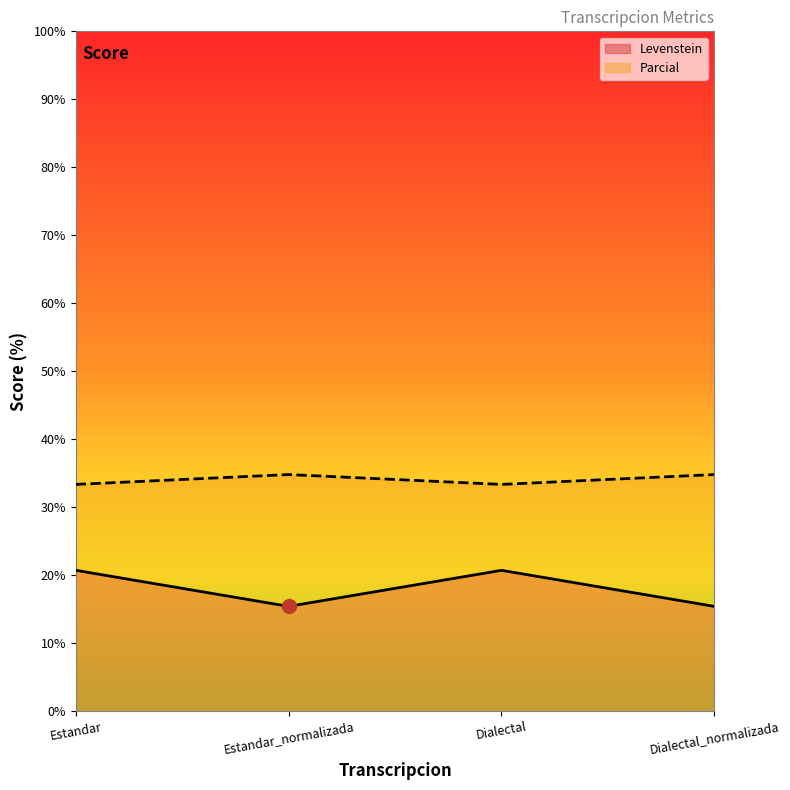

Between Dialectal and Dialectal_normalizada, which is larger?

Dialectal